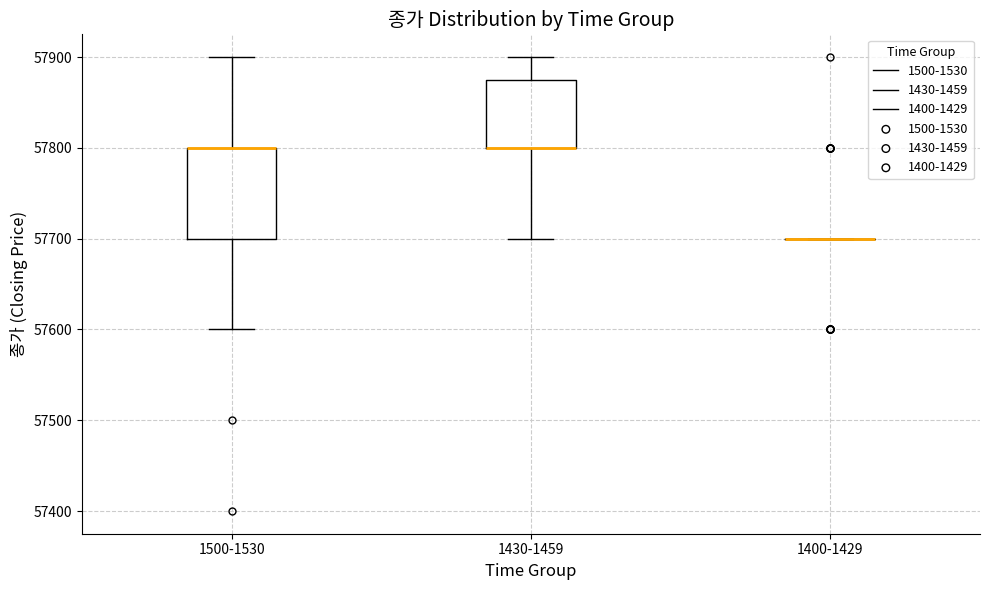

Reading left to right, transcribe this box plot: for each box, give where its median line is, the range the box spans, and where its two whiskers end, as read against the y-axis. The values are not printed on the chart, so give them approximately, as read against the axis.

1500-1530: median 57800 (drawn on the box's upper edge), box 57700 to 57800, whiskers 57600 to 57900
1430-1459: median 57800 (drawn on the box's lower edge), box 57800 to 57880, whiskers 57700 to 57900
1400-1429: box collapsed to a line at 57700, whiskers 57700 to 57700